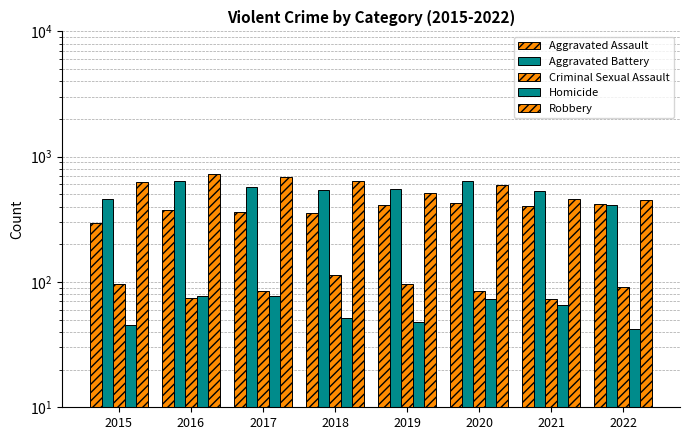

What is the smallest value displayed?

42